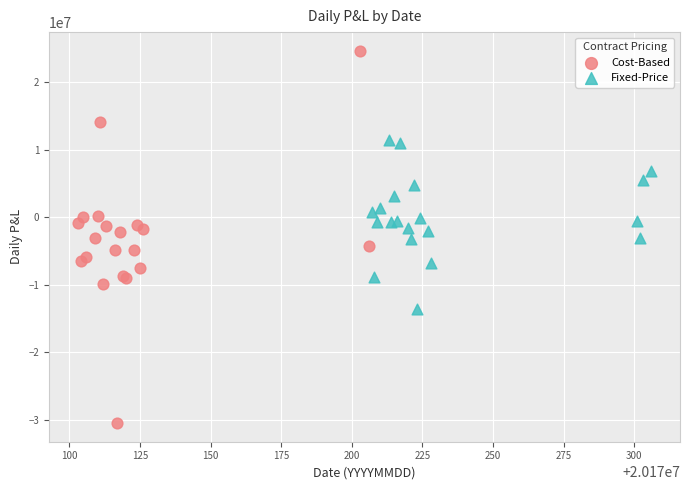

Which series has the largest Y range (max minus min)?

Cost-Based